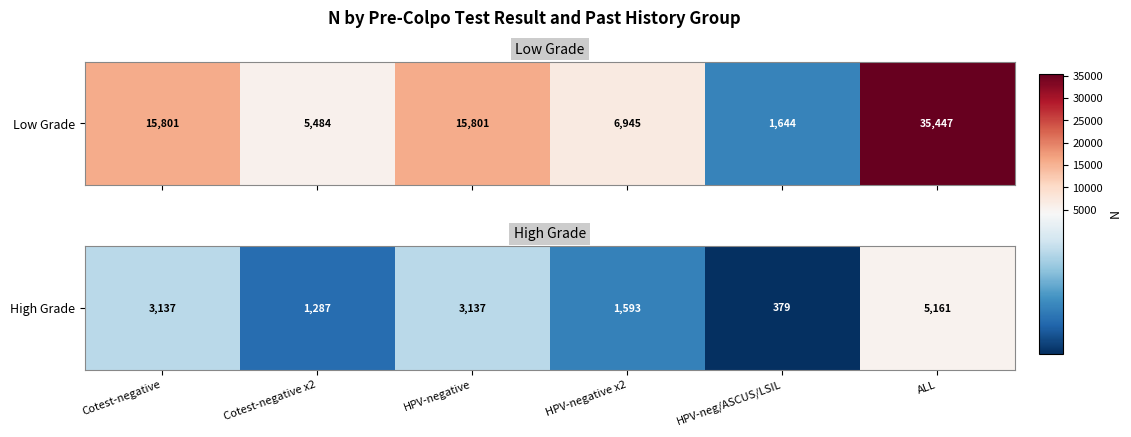

Where does the data first go above 3137?

ALL